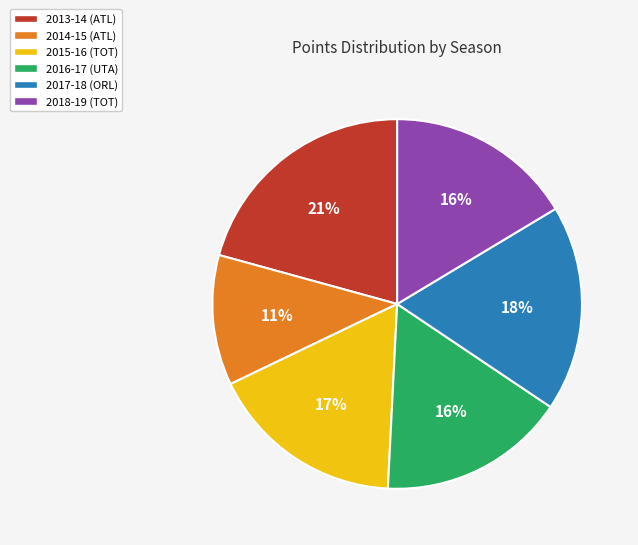

Combined, do 2013-14 (ATL) and 2018-19 (TOT) account for over 50%?

No